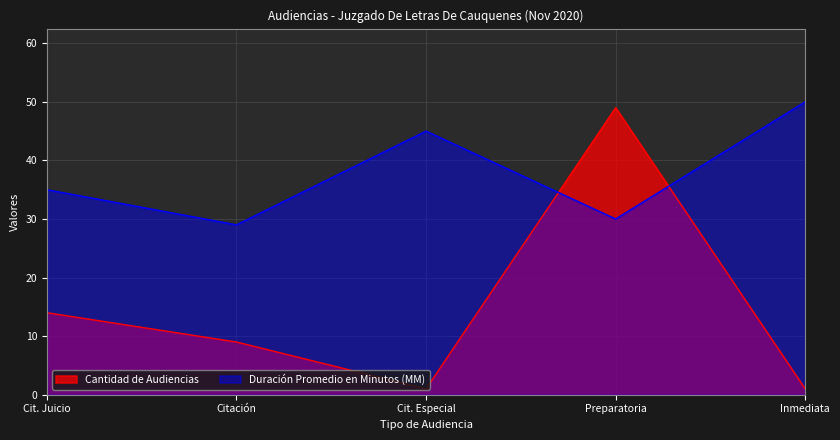

Rank the series by their maximum value, from lowest to highest.

Cantidad de Audiencias, Duración Promedio en Minutos (MM)